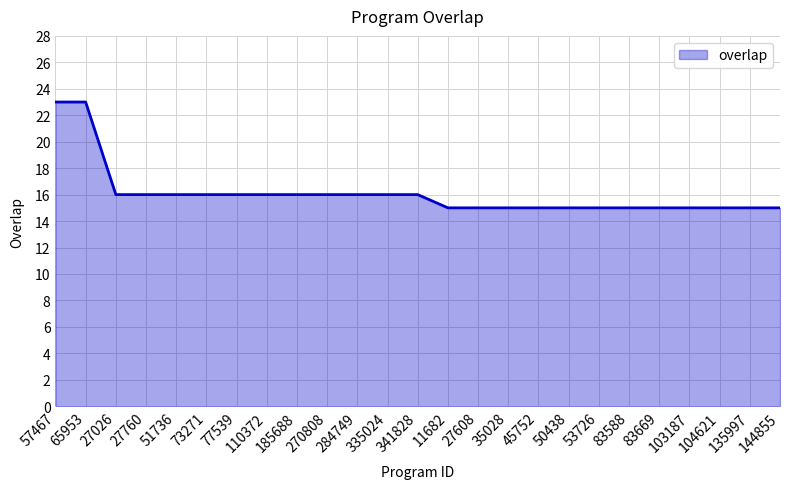

Is it true that the value at 45752 is 8?

False